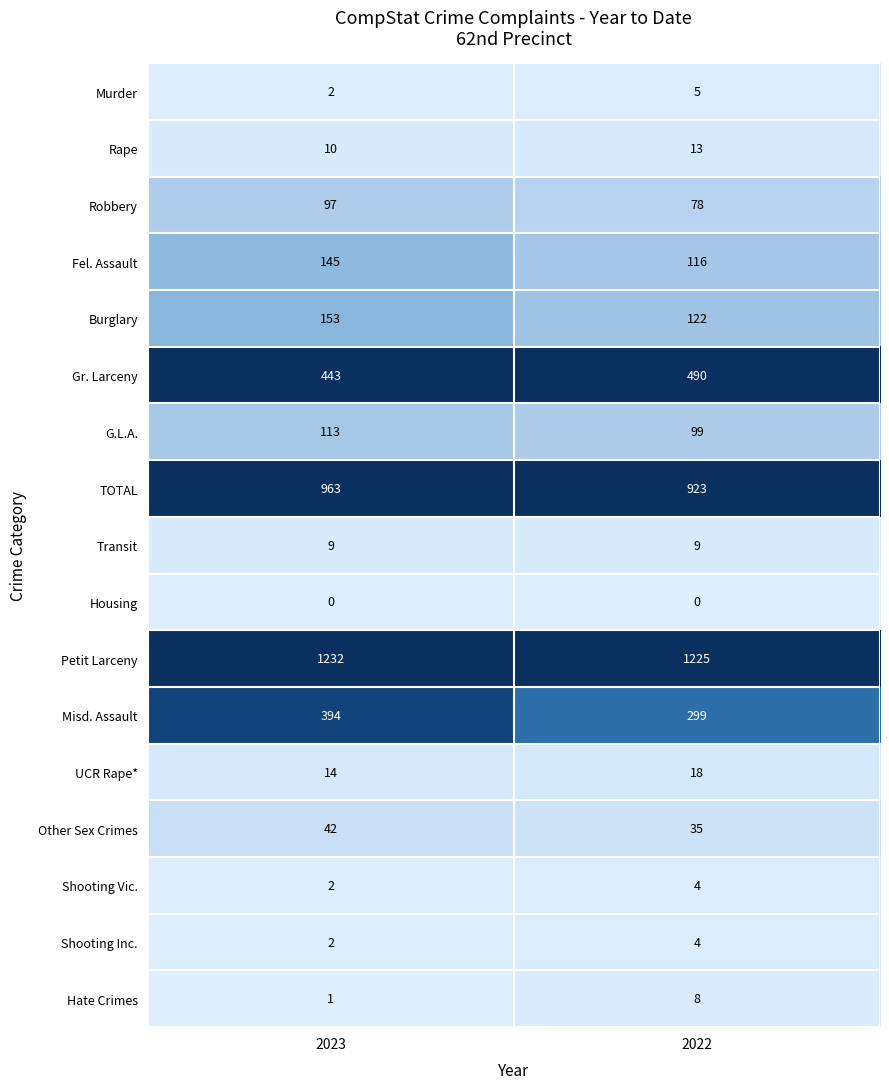

What is the approximate value of Transit at 2023?

9